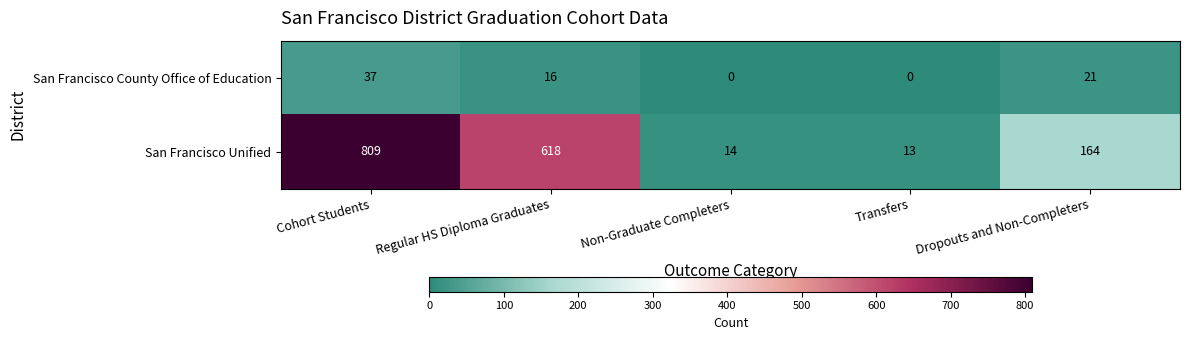

What is the difference between the maximum and minimum values in the San Francisco County Office of Education series?

37